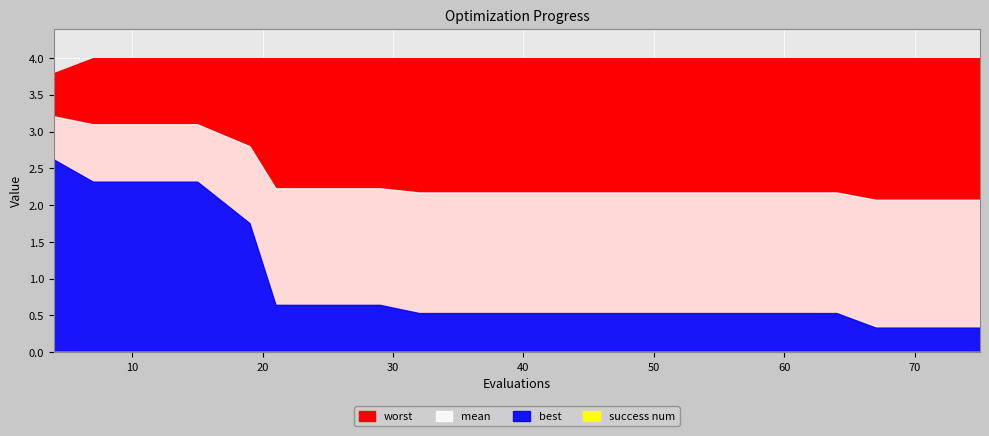

What is the maximum value shown in the chart?

4.0